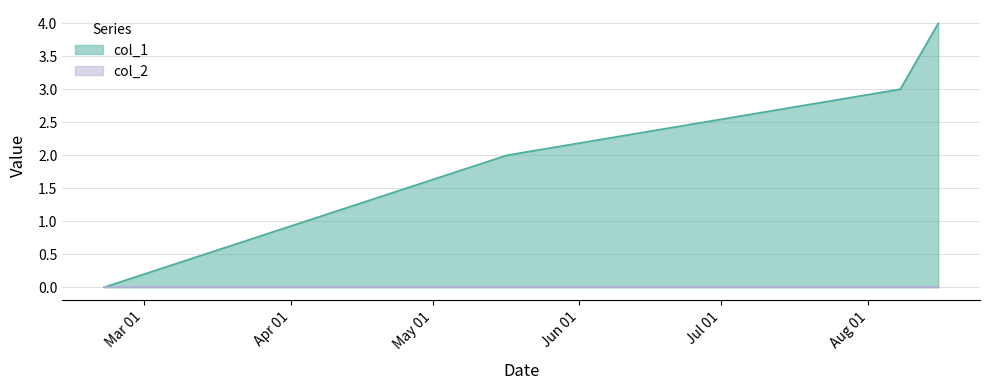

True or false: there are more than 0 points higher than both neighbors.

False